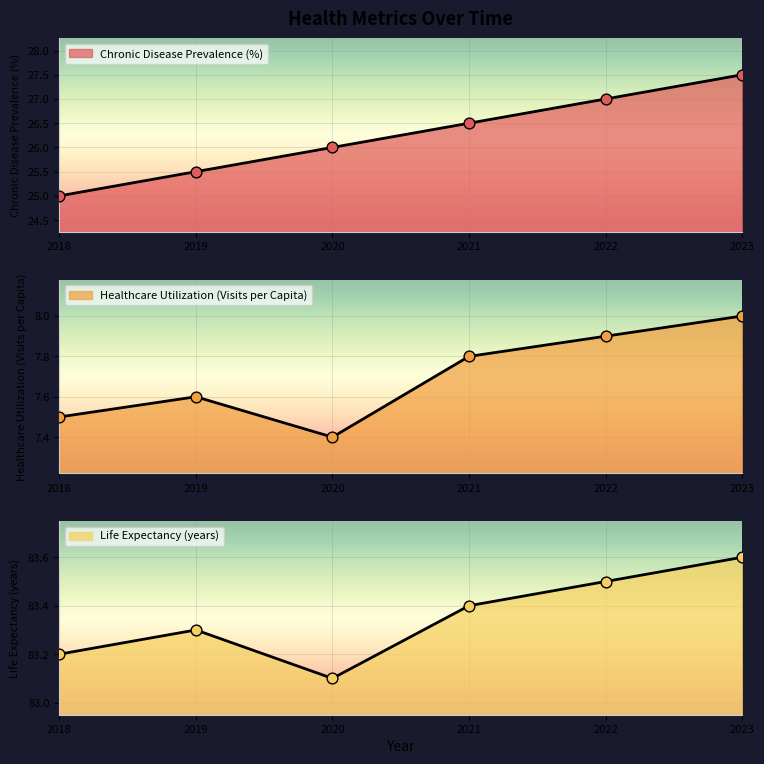

Which series has the largest Y range (max minus min)?

Chronic Disease Prevalence (%)